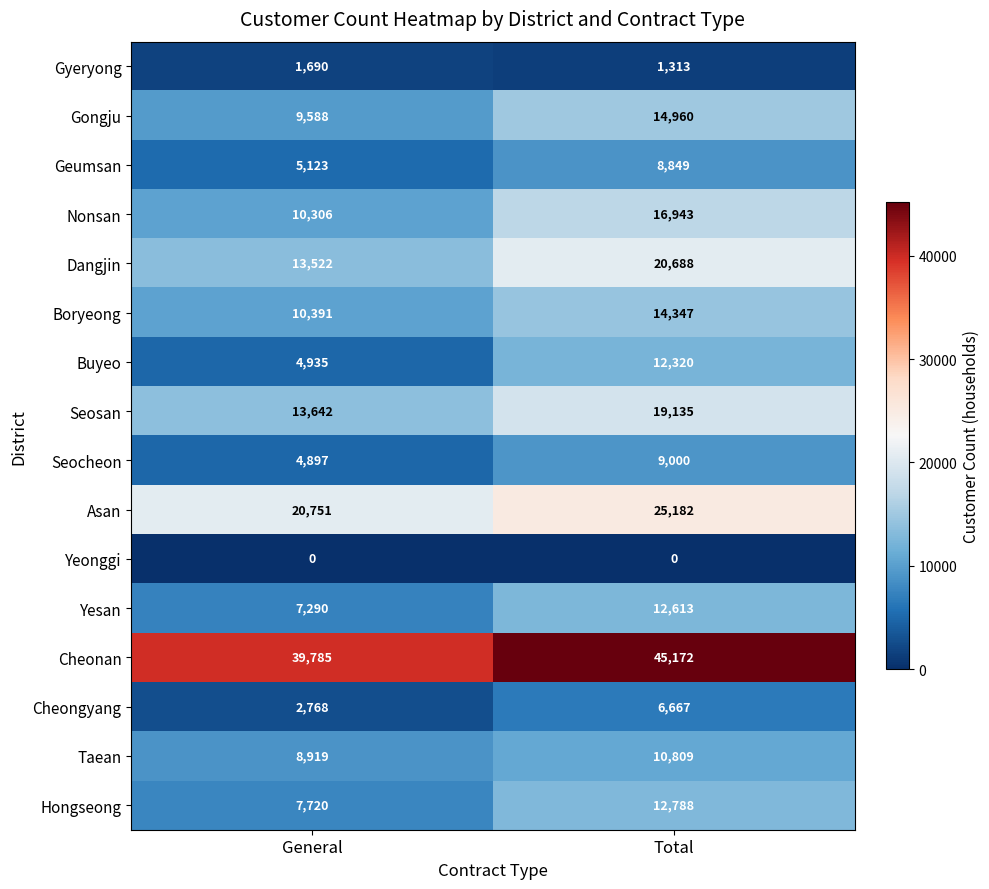

The Yesan series shows 7290 at General. True or false?

True